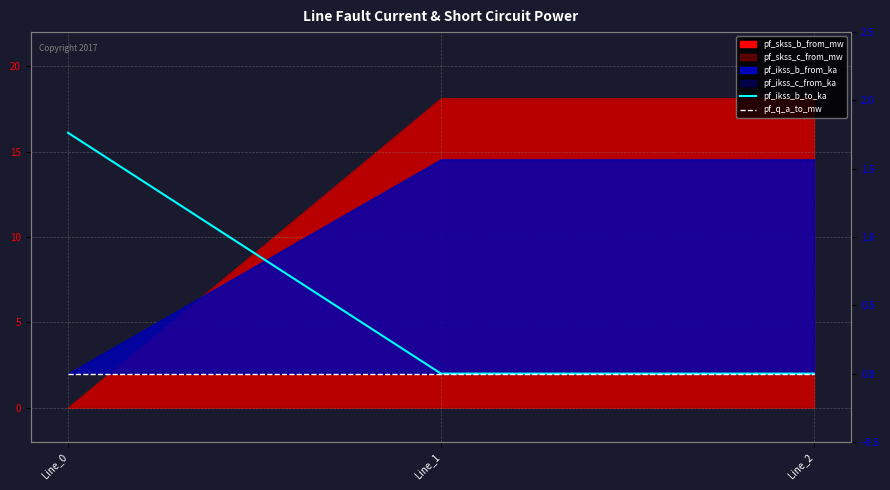

What is the difference between the pf_ikss_b_to_ka values at Line_0 and Line_2?

1.8